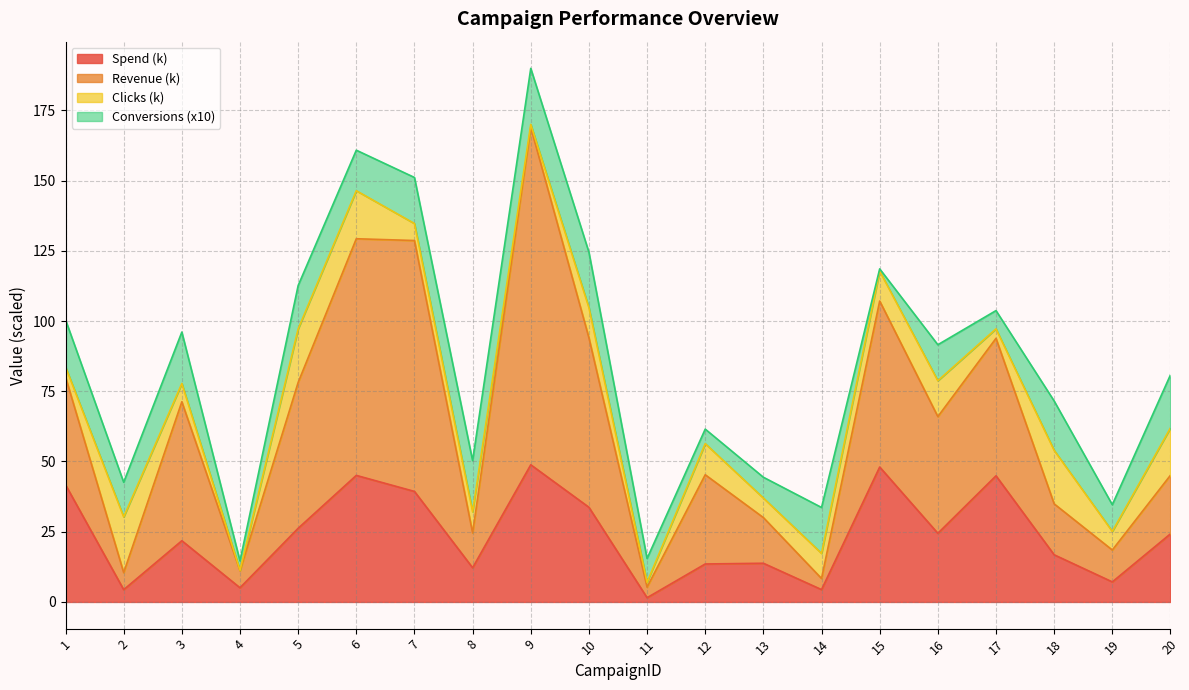

Does the chart have visible grid lines?

Yes